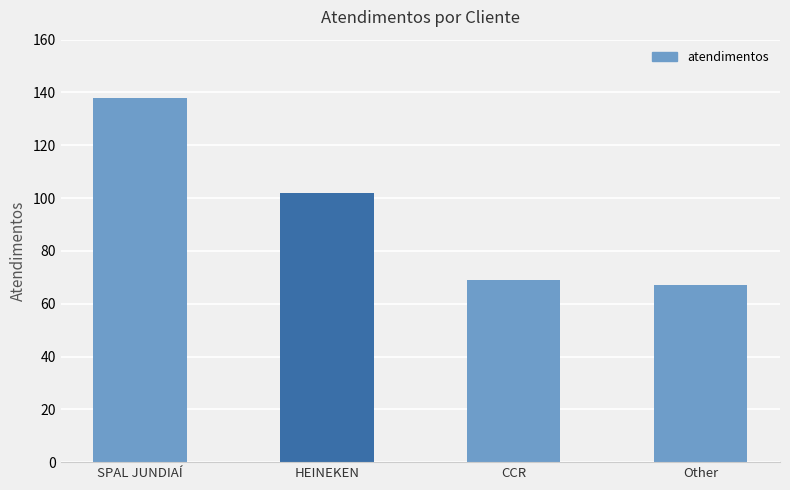

What is the difference between the values at SPAL JUNDIAÍ and HEINEKEN?

36